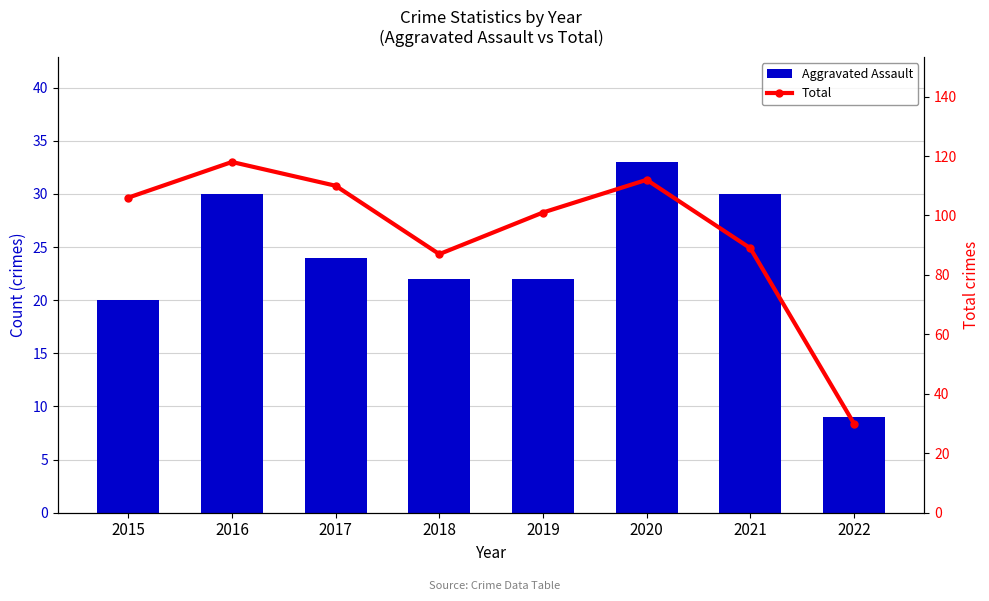

True or false: Aggravated Assault has a value of 39 at 2017.

False